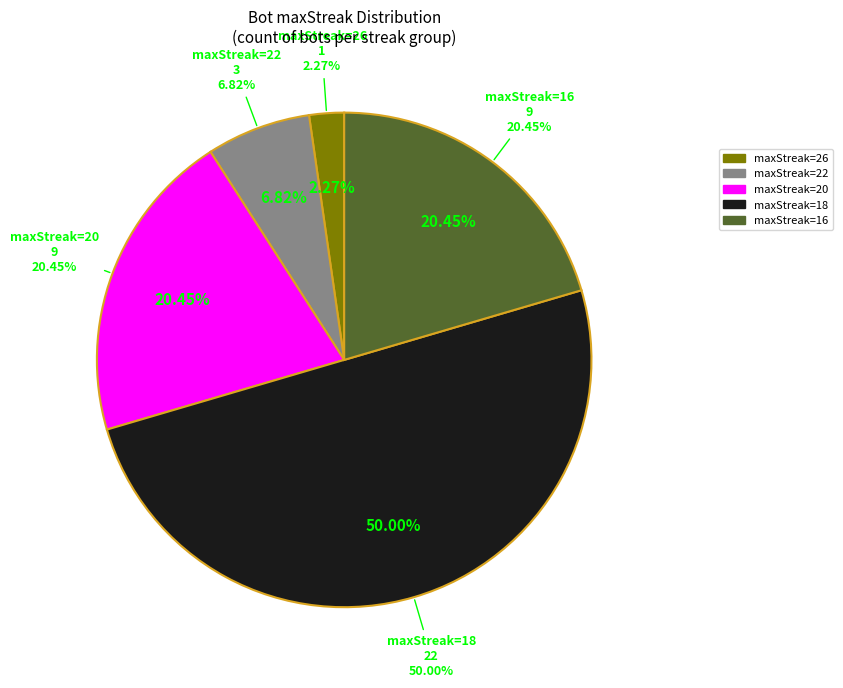

Does 22 account for over 50% of the chart?

No